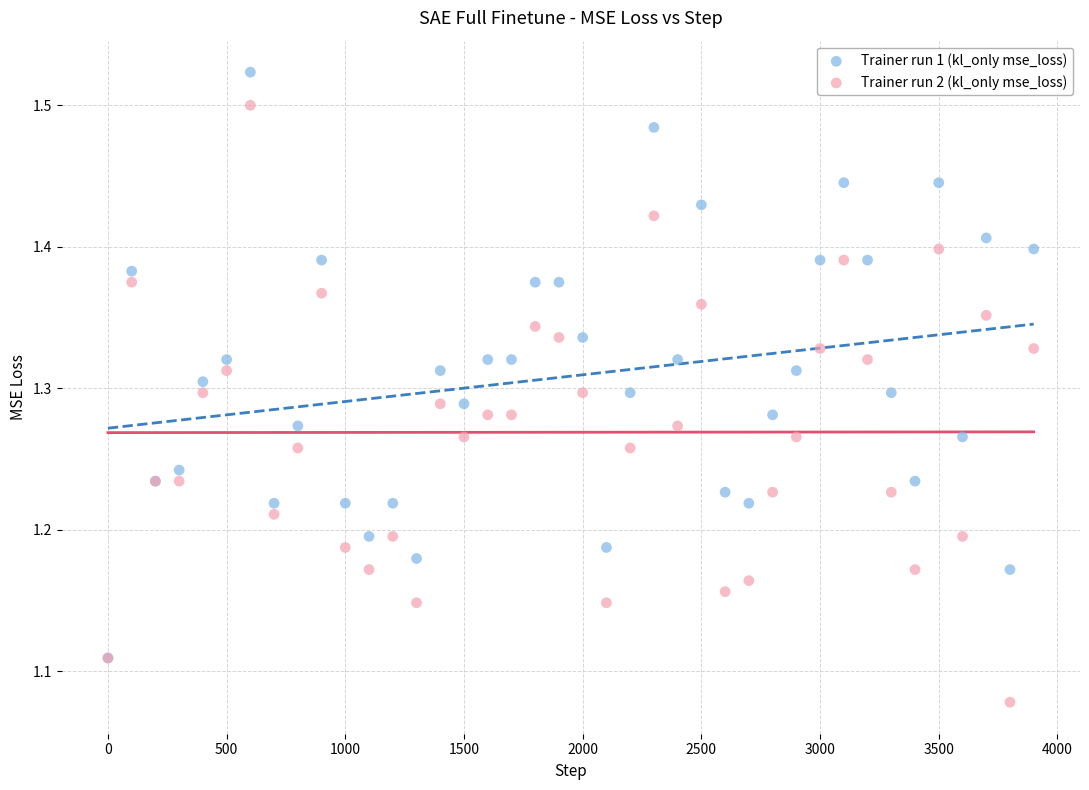

What are all the series names shown in the legend?

Trainer run 1 (kl_only mse_loss), Trainer run 2 (kl_only mse_loss)